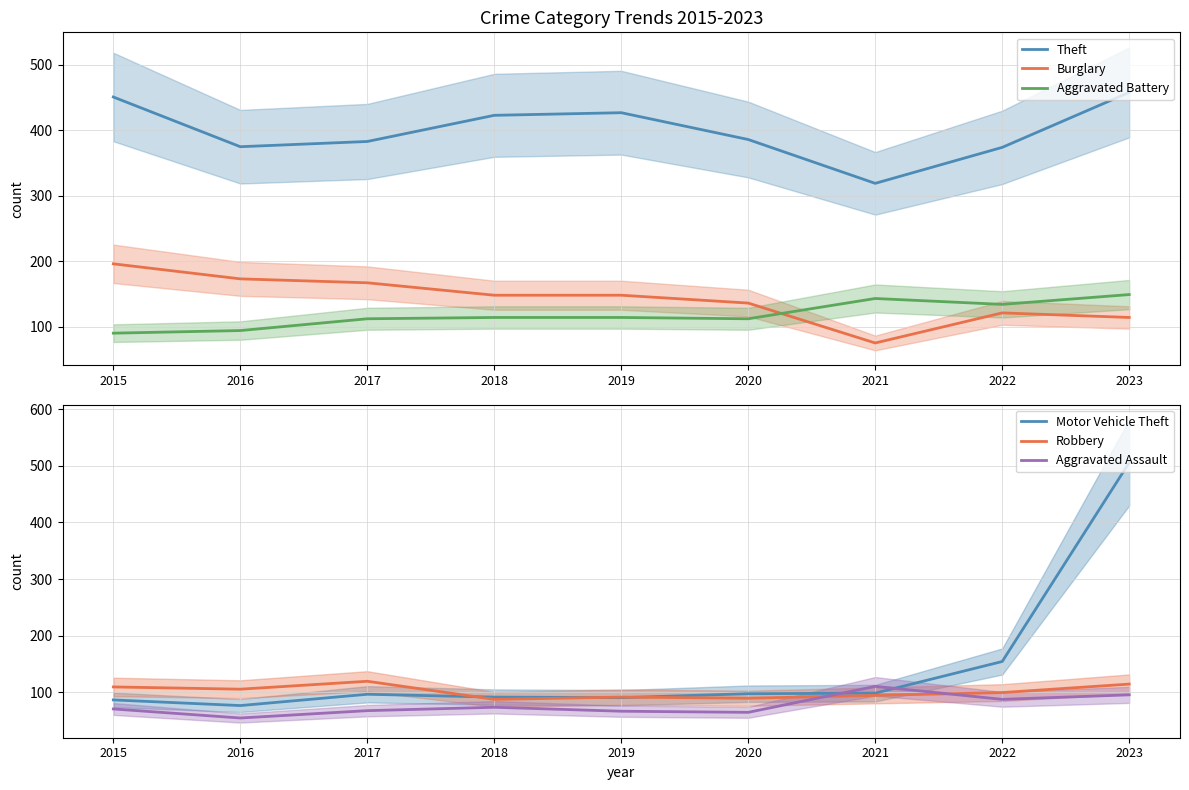

What is the average value of the Robbery series?

101